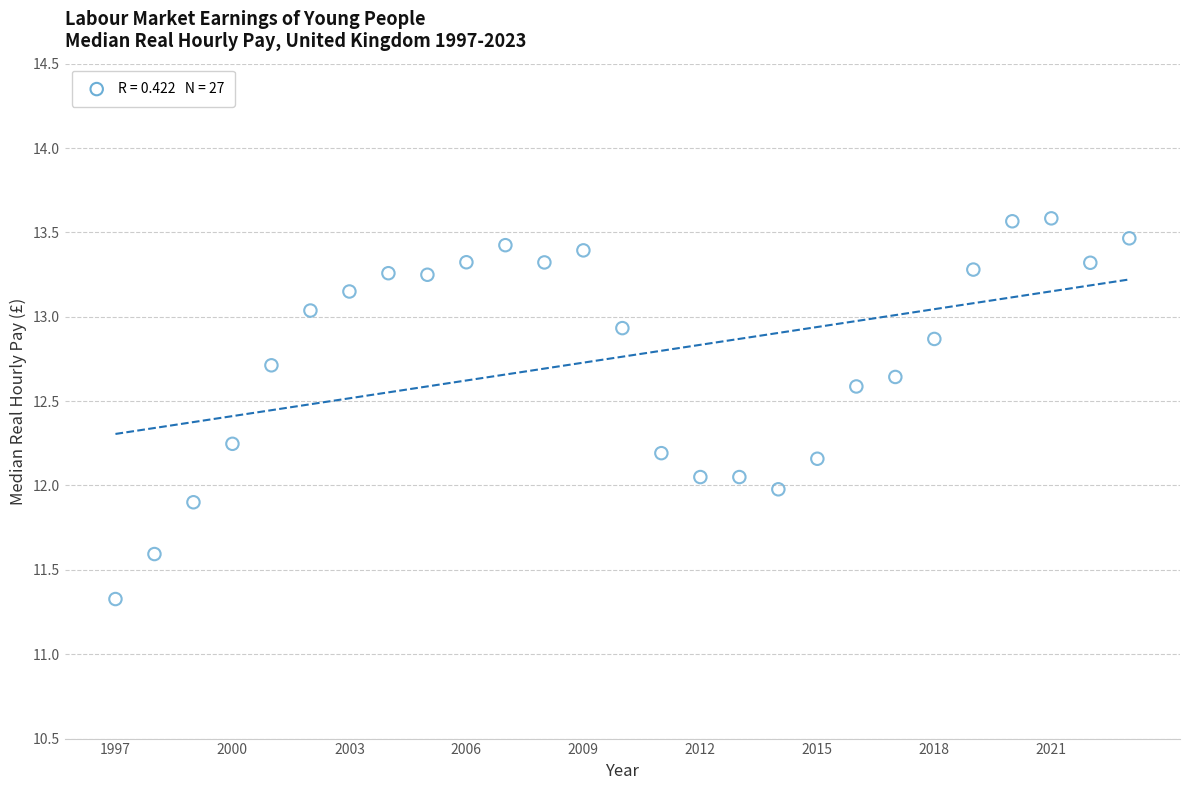

What is the range of X values (max minus min)?

26.0